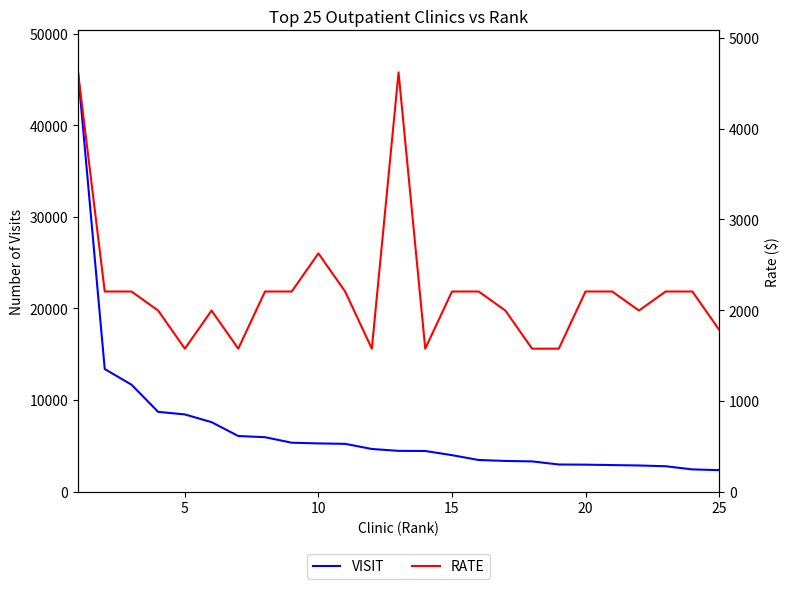

What is the difference between the maximum and minimum values in the RATE series?

3045